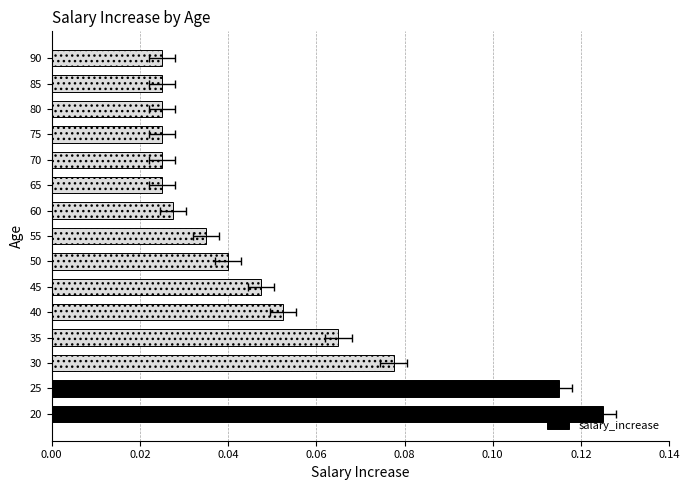

The value at 25 is 0.1. True or false?

True